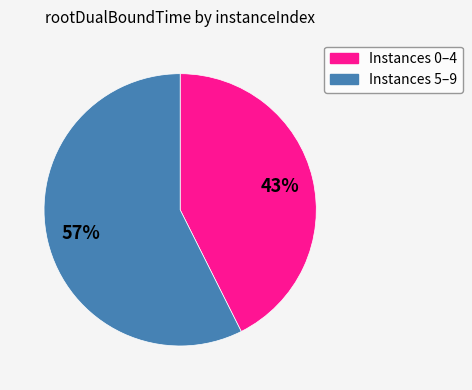

To the nearest percent, what is the average slice percentage?

50%